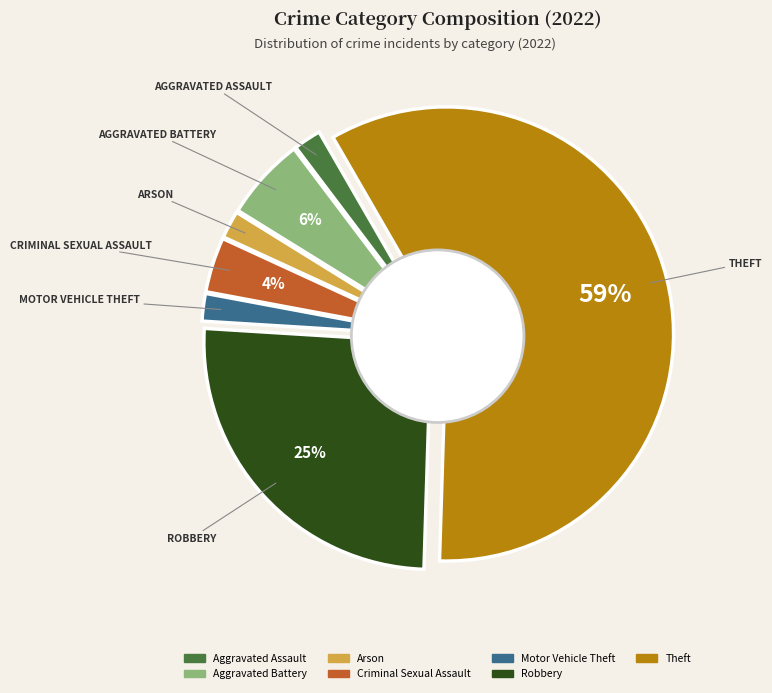

What percentage is the Aggravated Assault slice, to the nearest percent?

2%